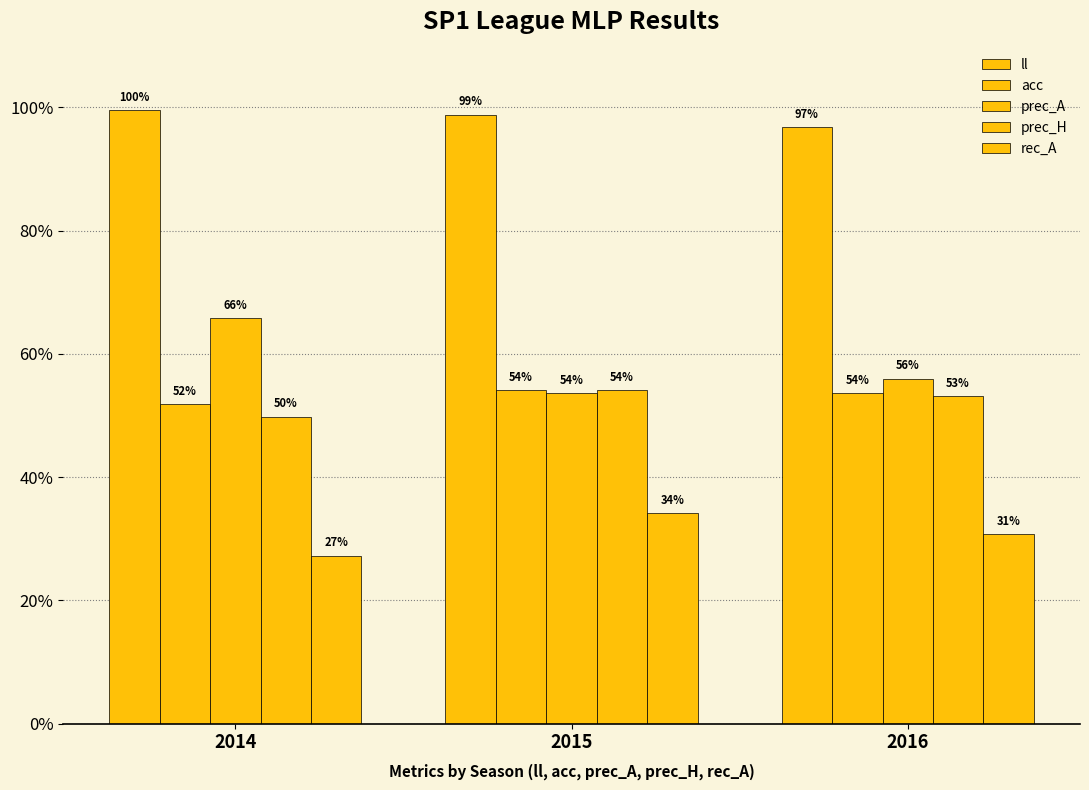

Reading left to right, extract all data points from this chart.

ll: 1.0	1.0	1.0
acc: 0.5	0.5	0.5
prec_A: 0.7	0.5	0.6
prec_H: 0.5	0.5	0.5
rec_A: 0.3	0.3	0.3